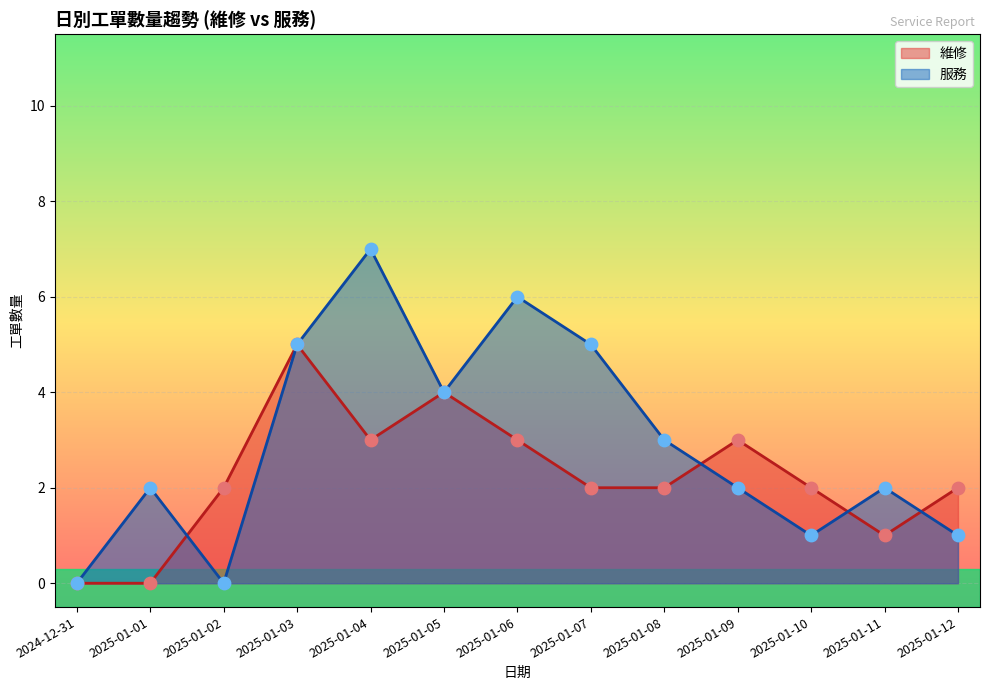

What is the total value across all series at 2025-01-04?

10